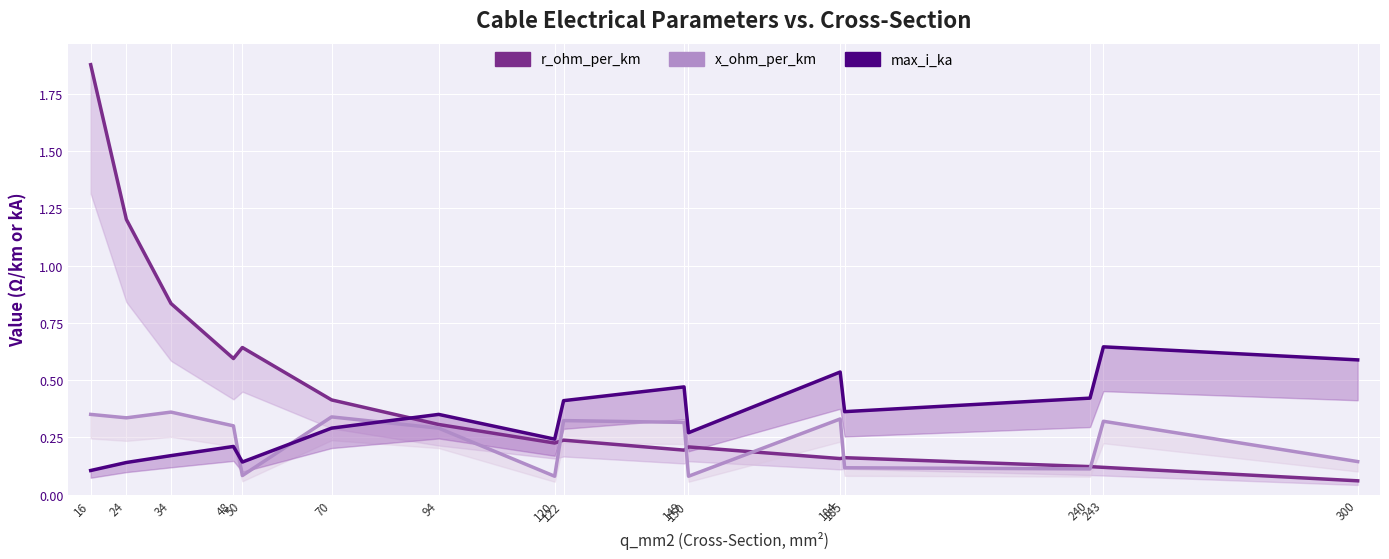

Reading right to left, transcribe all the data shown in this chart.

r_ohm_per_km: 300=0.1	243=0.1	240=0.1	185=0.2	184=0.2	150=0.2	149=0.2	122=0.2	120=0.2	94=0.3	70=0.4	50=0.6	48=0.6	34=0.8	24=1.2	16=1.9
x_ohm_per_km: 300=0.1	243=0.3	240=0.1	185=0.1	184=0.3	150=0.1	149=0.3	122=0.3	120=0.1	94=0.3	70=0.3	50=0.1	48=0.3	34=0.4	24=0.3	16=0.3
max_i_ka: 300=0.6	243=0.6	240=0.4	185=0.4	184=0.5	150=0.3	149=0.5	122=0.4	120=0.2	94=0.3	70=0.3	50=0.1	48=0.2	34=0.2	24=0.1	16=0.1